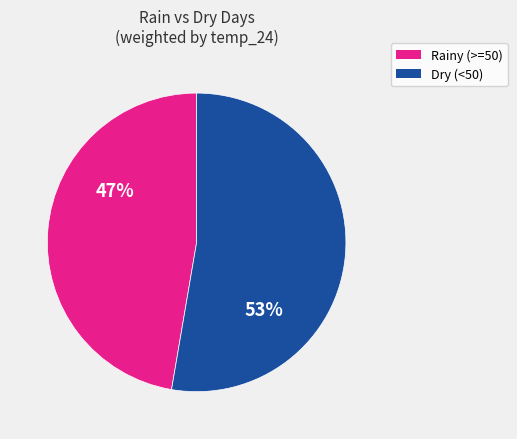

How many segments does this pie chart have?

2